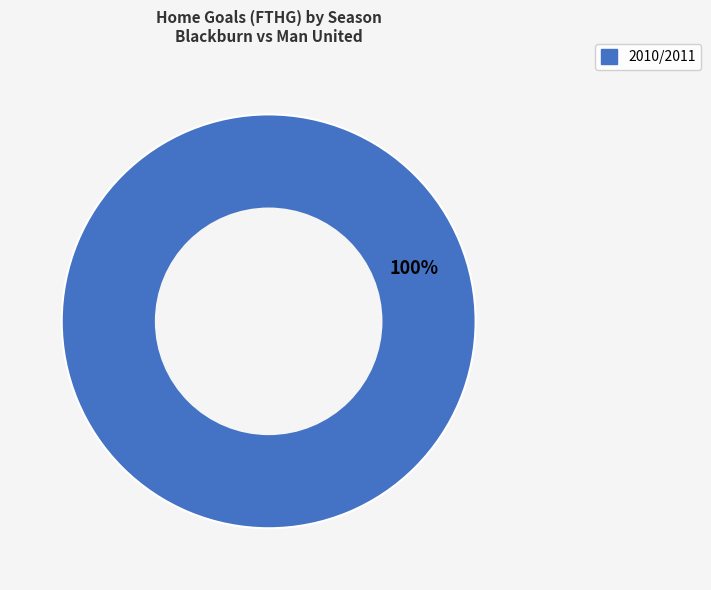

How many slices are in this pie chart?

1